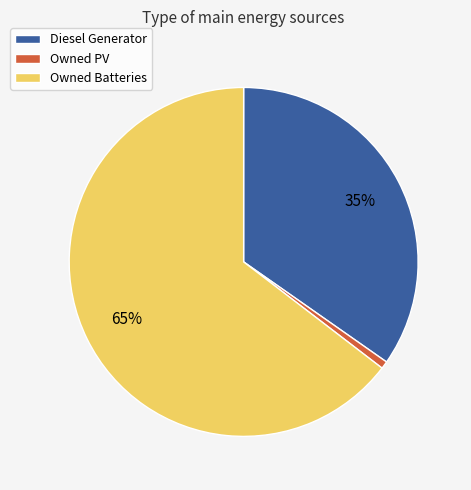

Is there a majority slice in this chart?

Yes